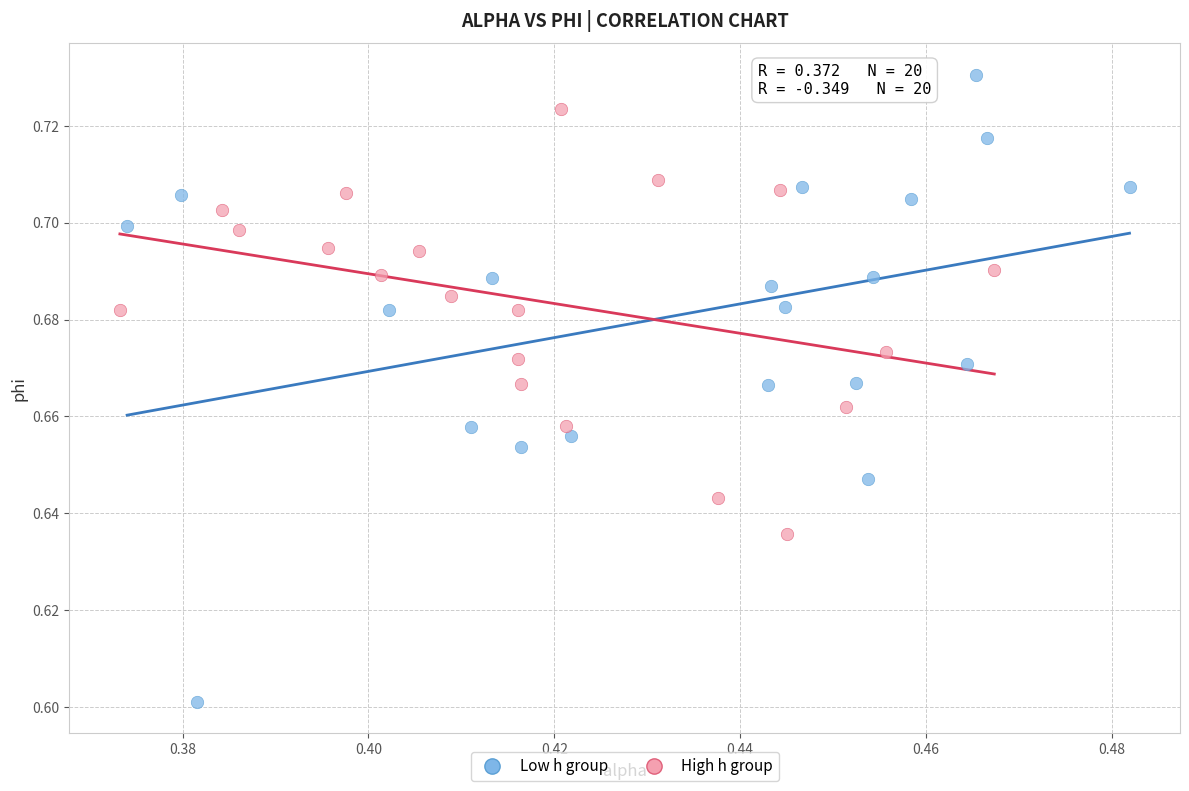

Which series contains the lowest Y value?

Low h group